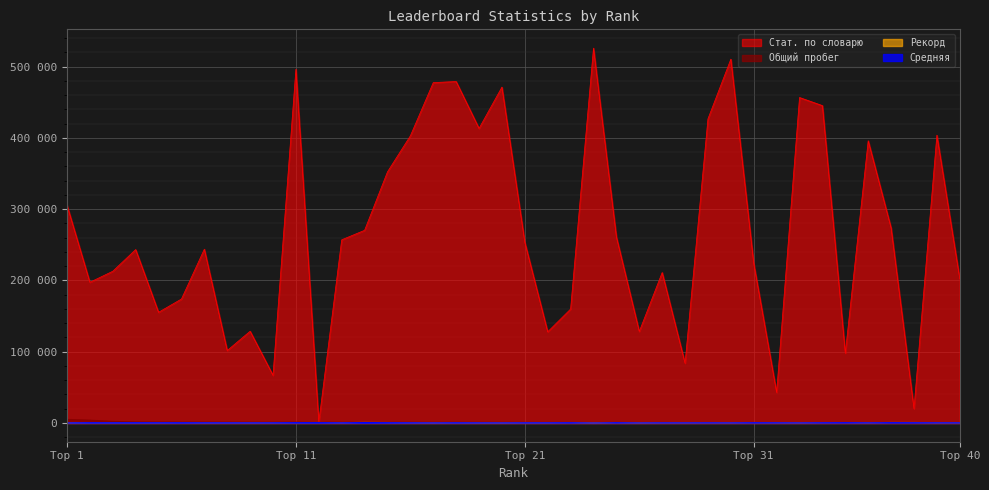

True or false: Стат. по словарю and Общий пробег cross at least once.

False